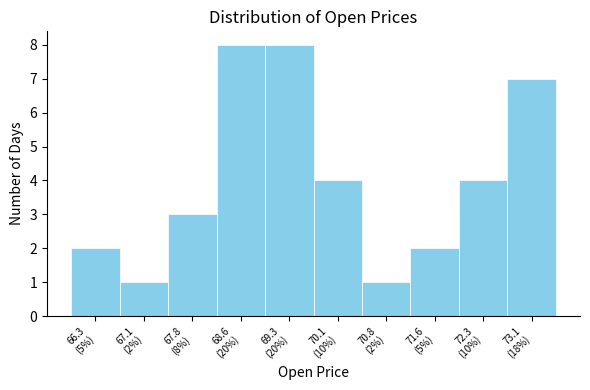

Reading left to right, what are all the values shown in this chart?

2	1	3	8	8	4	1	2	4	7